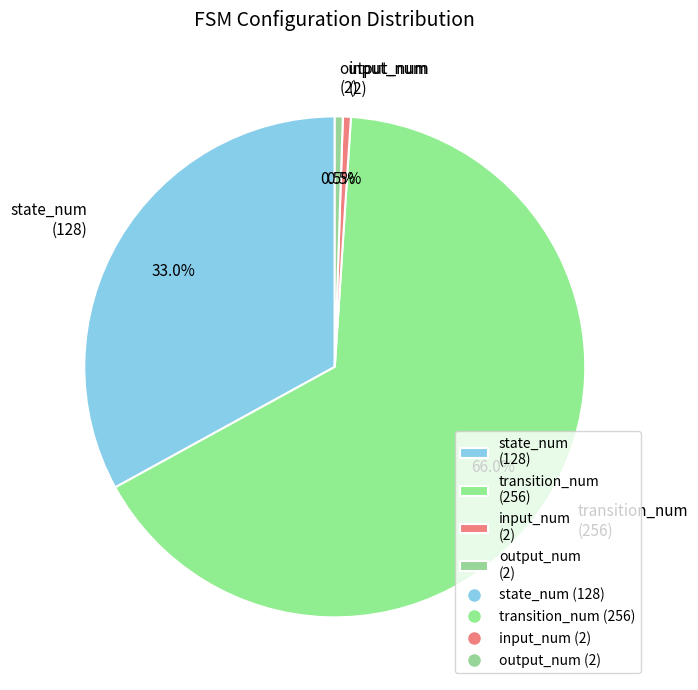

The output_num slice represents 11% of the pie. True or false?

False